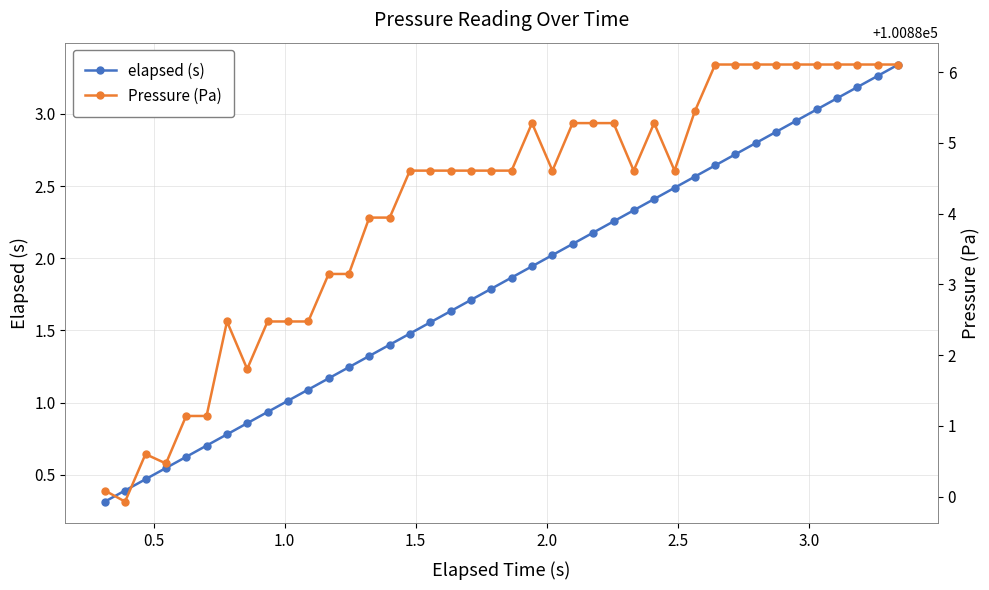

What is the value of the elapsed (s) point at the 10th from the left?

1.0